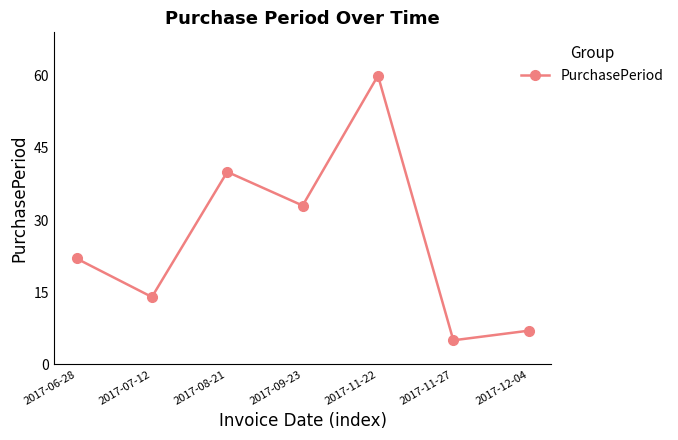

How many distinct data groups are displayed?

1